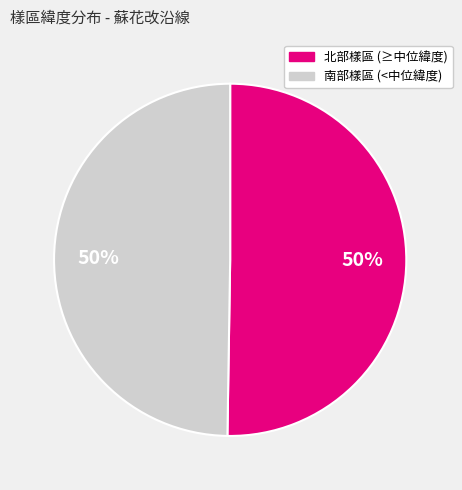

To the nearest percent, what is the average slice percentage?

50%